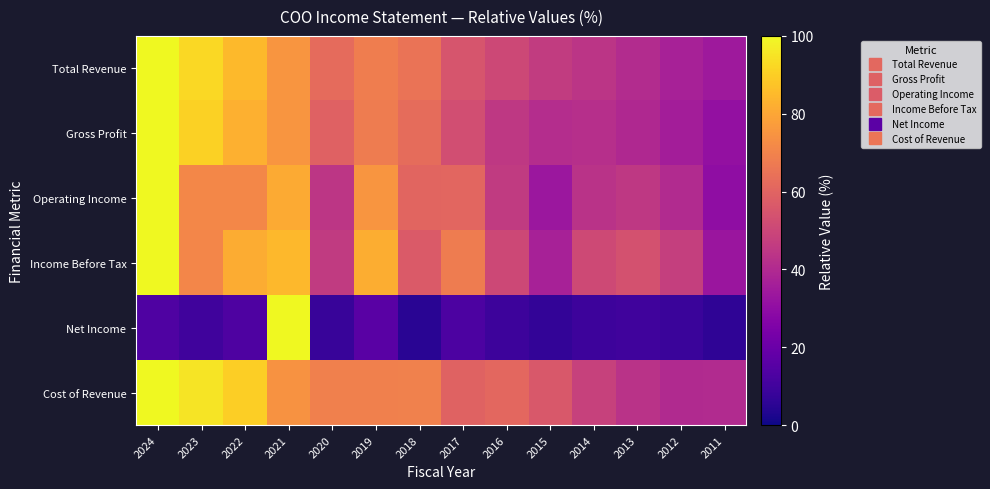

Which category has the lowest value across all series?

2018